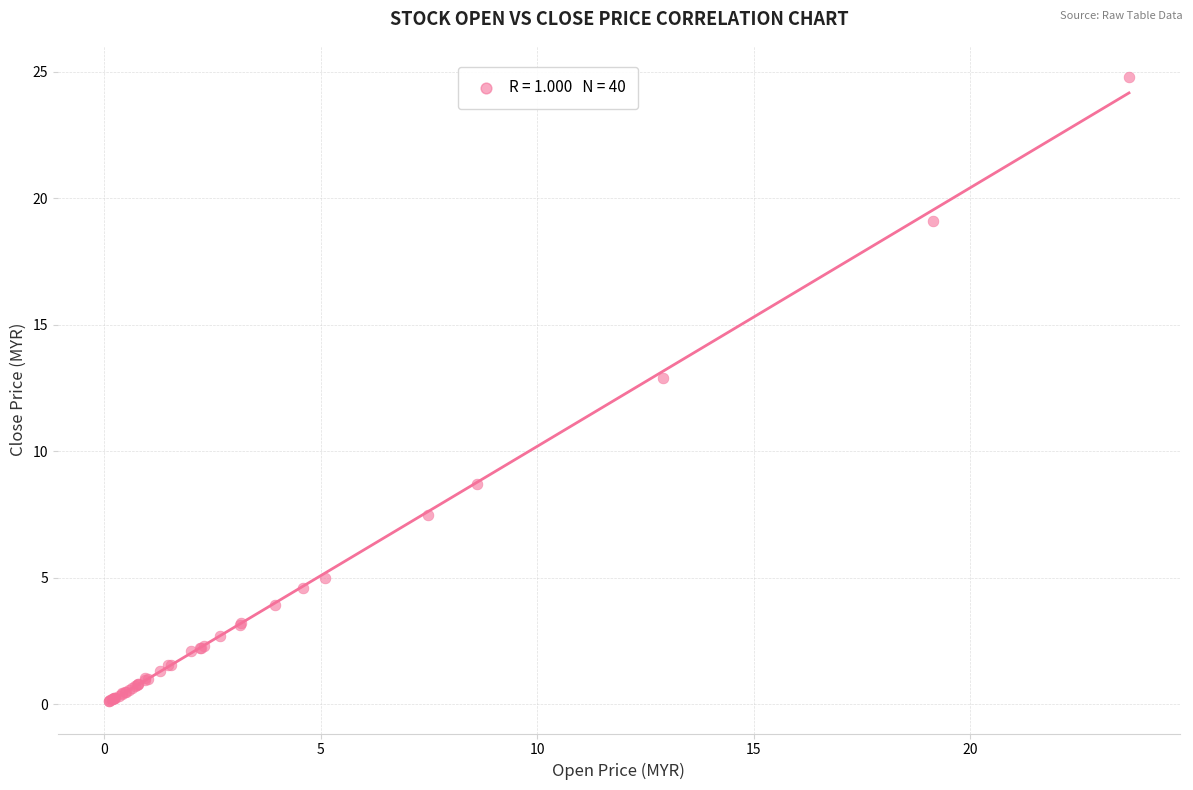

What Y value in the scatter plot is closest to 12?

12.9